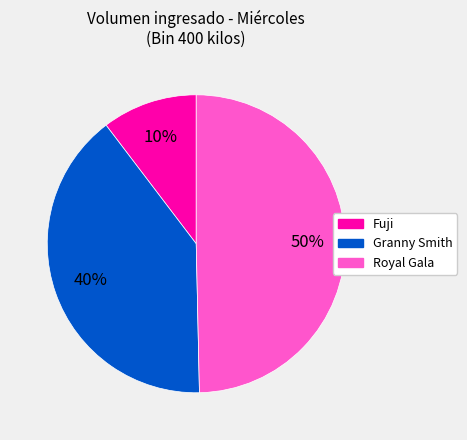

To the nearest percent, what is the average slice percentage?

33%